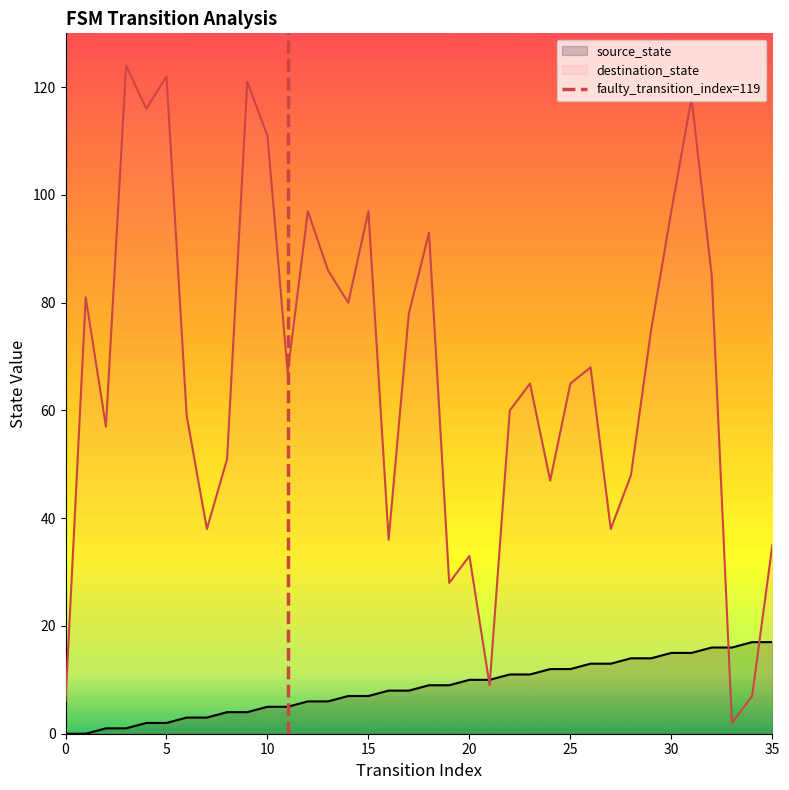

Does the chart have visible grid lines?

No